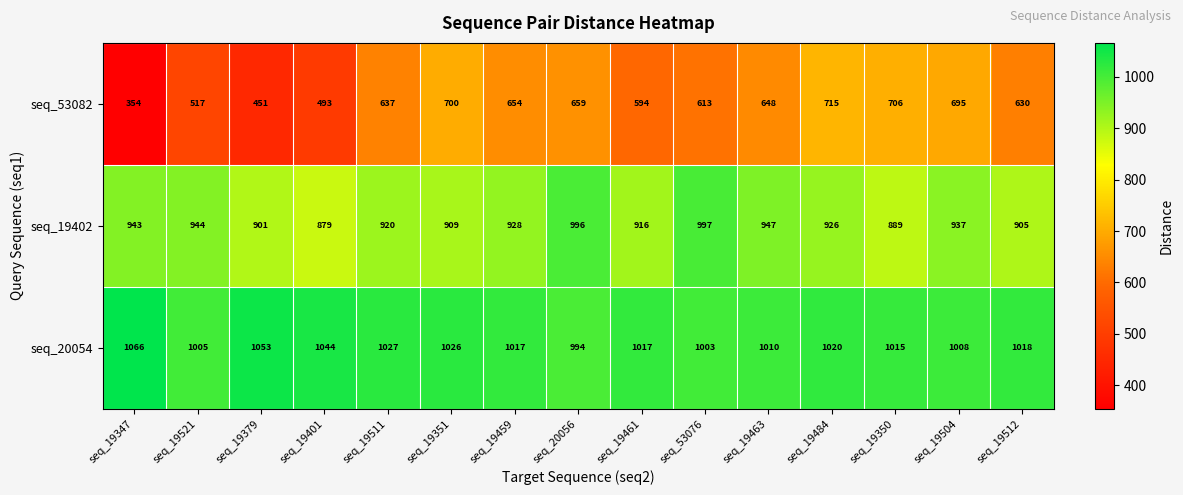

What is the sum of all seq_20054 values?

15323